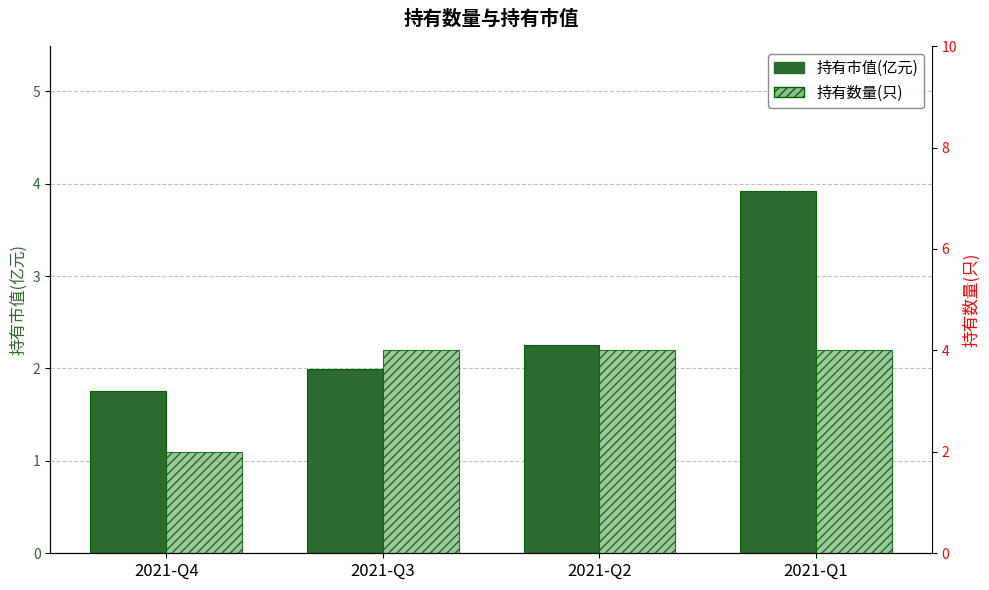

At which label is 持有市值(亿元) closest to 2?

2021-Q3